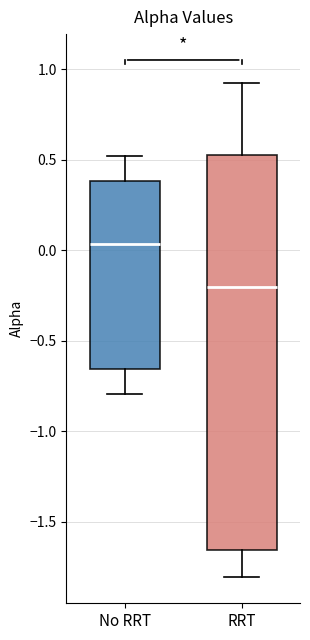

Reading left to right, read every box against the y-axis: the position of its median line, the range the box covers, and the ends of its whiskers. The values are not printed on the chart, so give them approximately, as read against the axis.

No RRT: median 0.05, box -0.65 to 0.40, whiskers -0.80 to 0.50
RRT: median -0.20, box -1.65 to 0.55, whiskers -1.80 to 0.90